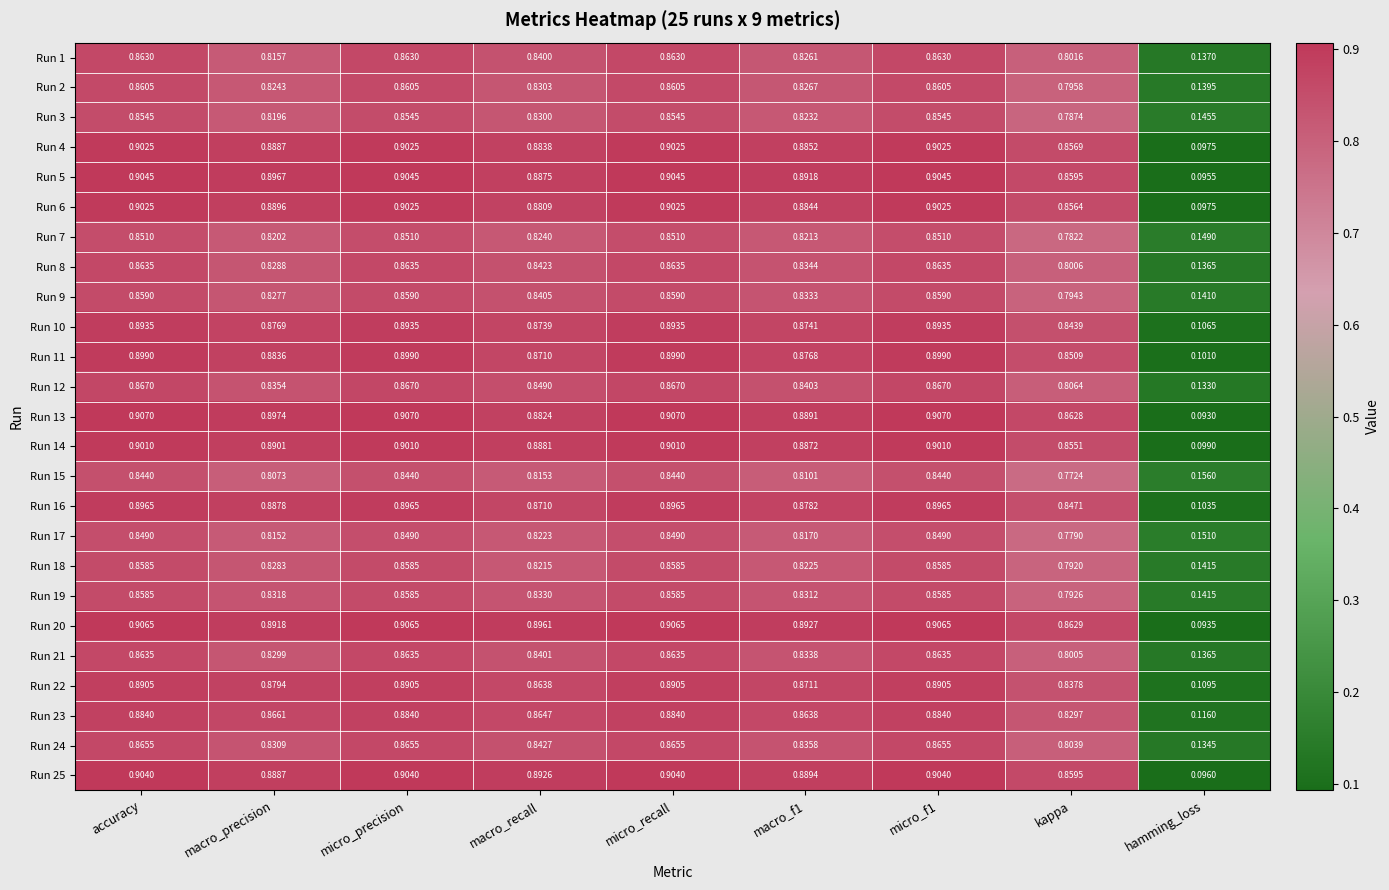

Which category has the lowest value in the Run 2 series?

hamming_loss